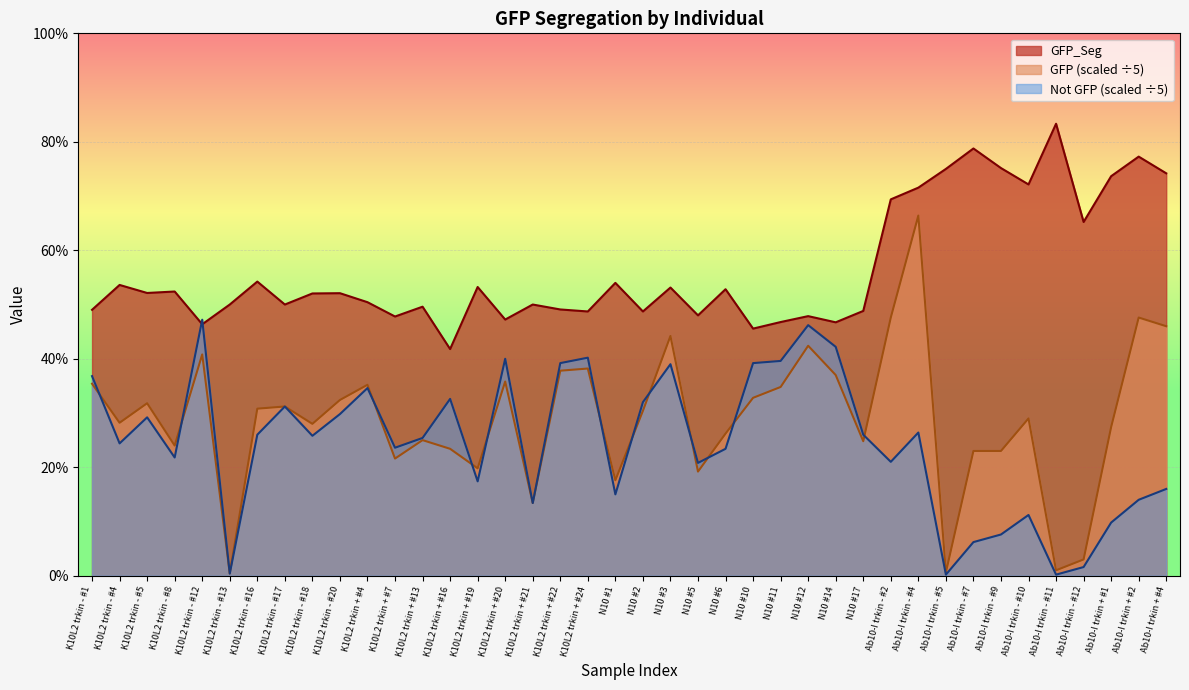

What position from the left is K10L2 trkin + #4?

11